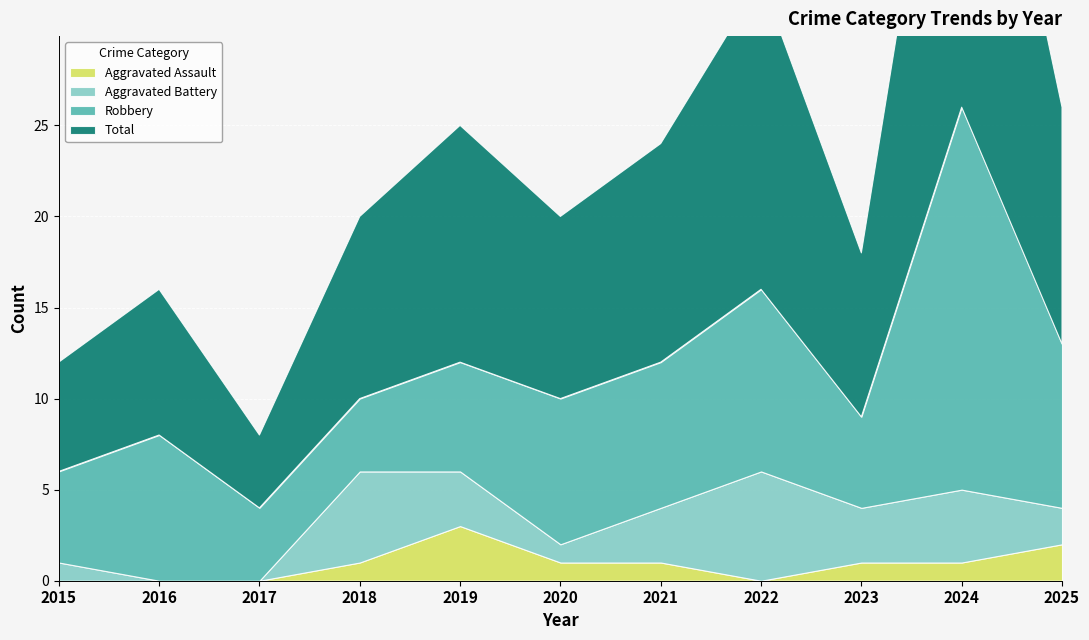

How many data points does each series have?

11